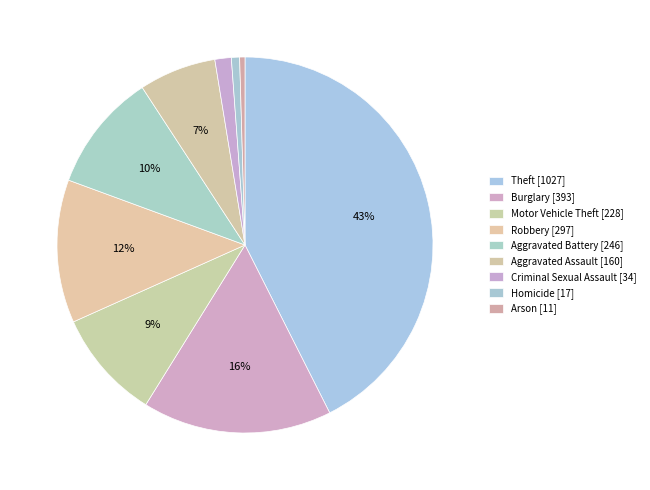

Rank the categories by value from lowest to highest.

Arson, Homicide, Criminal Sexual Assault, Aggravated Assault, Motor Vehicle Theft, Aggravated Battery, Robbery, Burglary, Theft